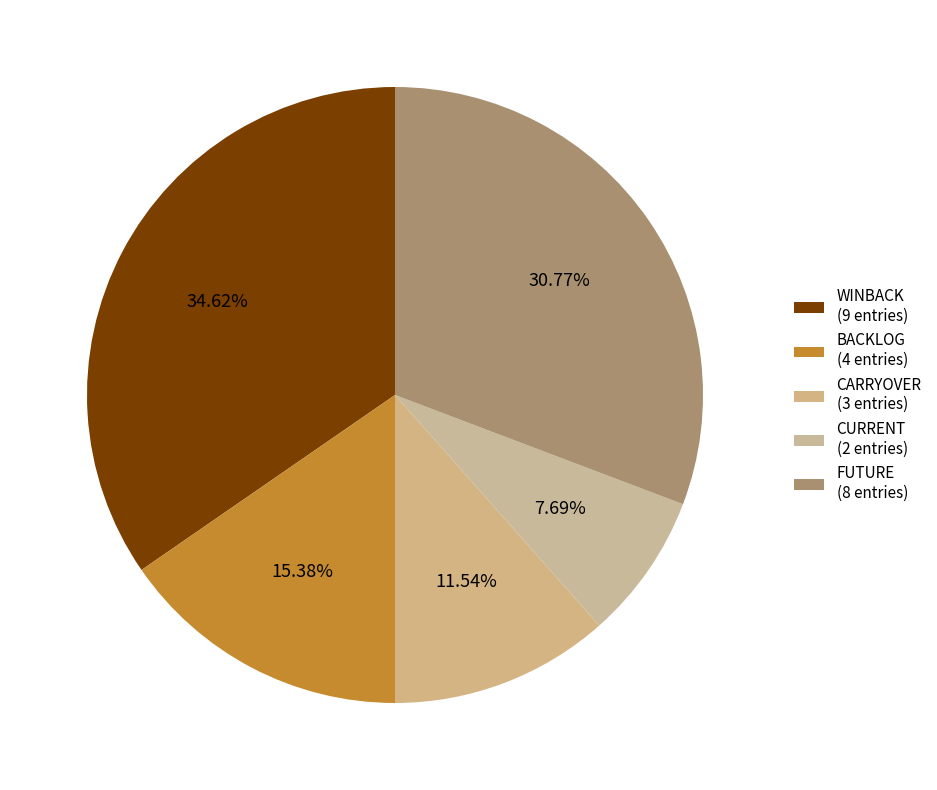

Combined, what portion of the pie is BACKLOG and CARRYOVER?

26.9%